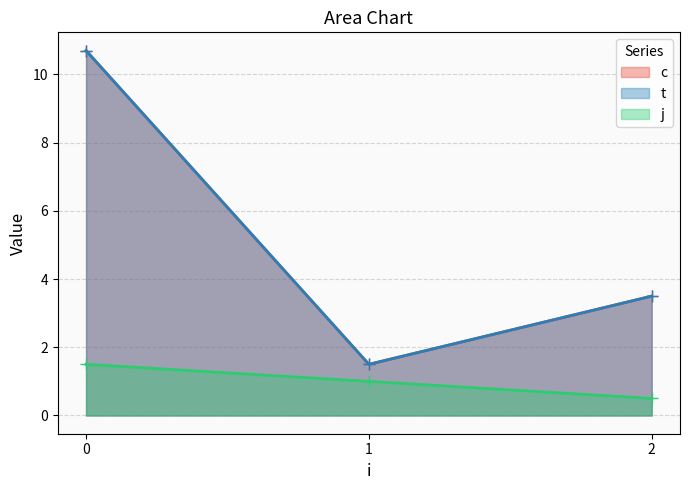

Which label corresponds to the smallest value in the chart?

2